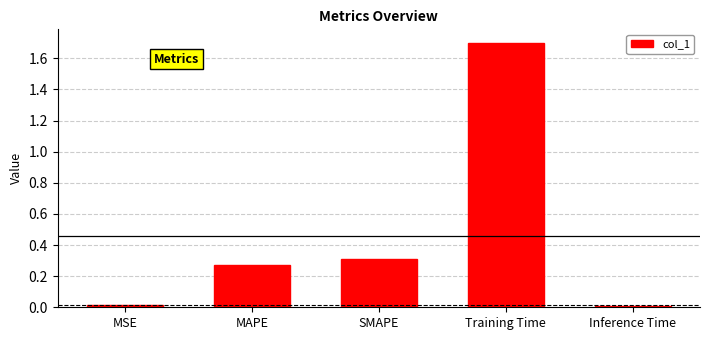

Which has a higher value, Training Time or Inference Time?

Training Time